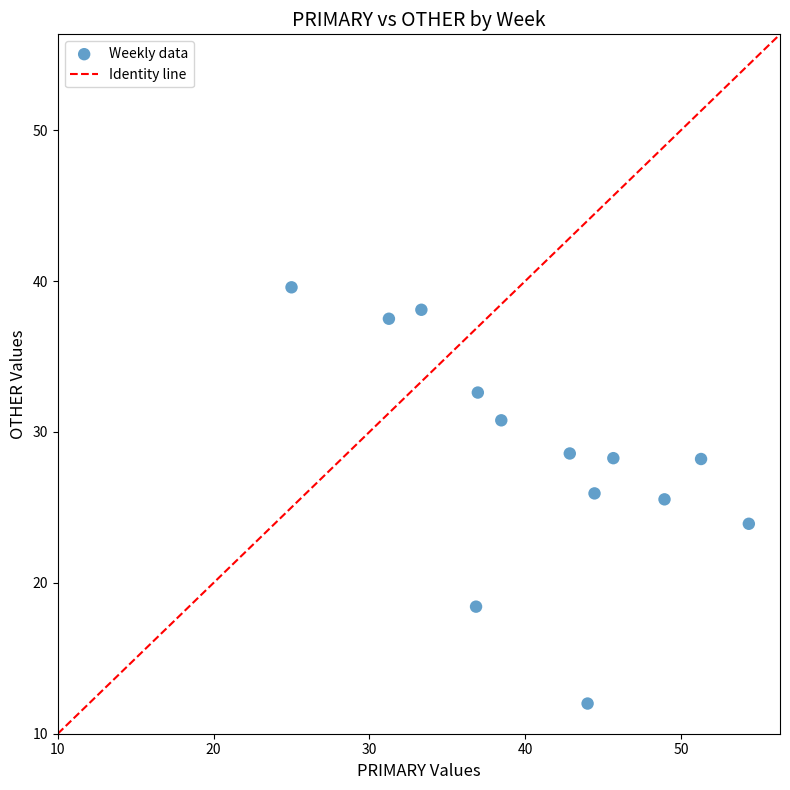

What is the range of Y values (max minus min)?

27.6